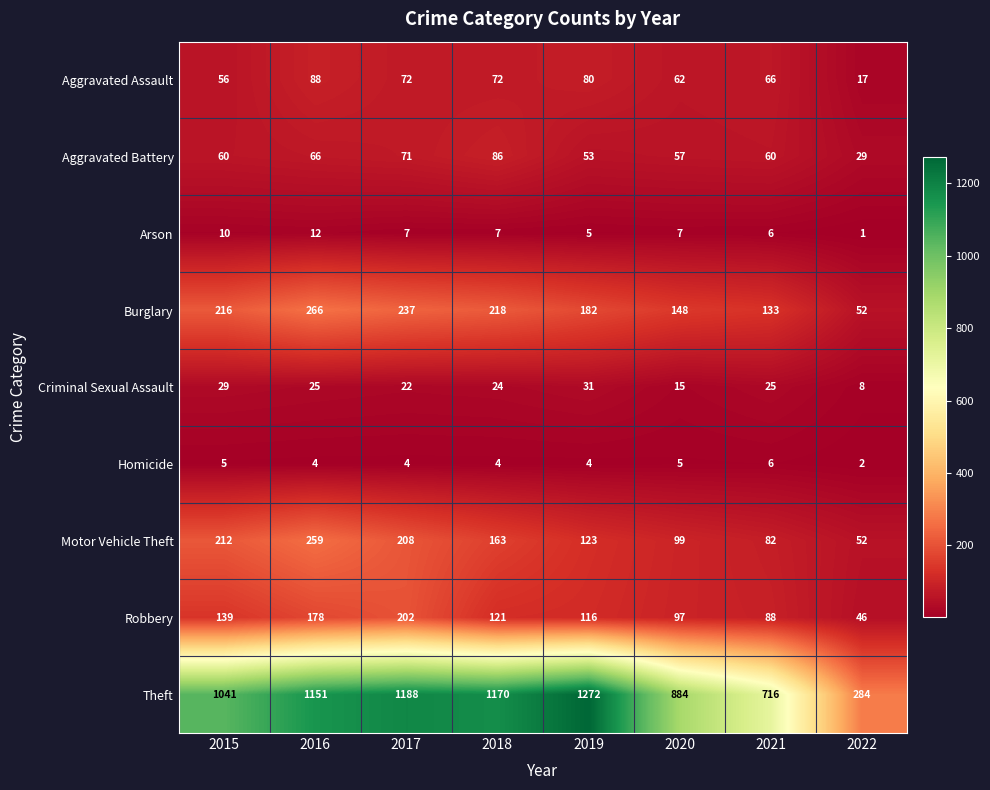

Read the Homicide value at 2017.

4